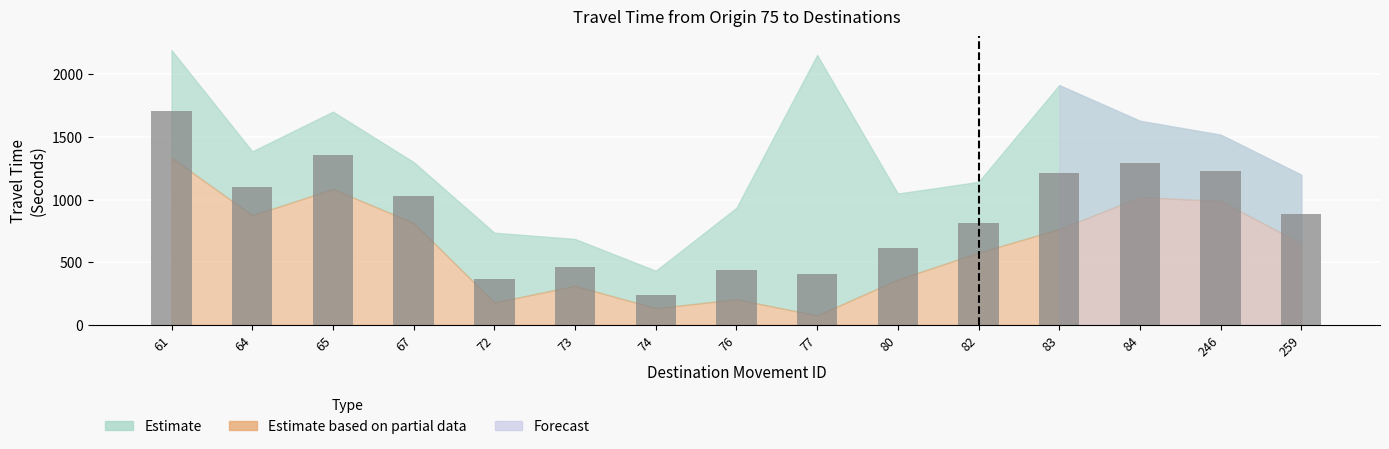

What is the minimum value shown in the chart?

240